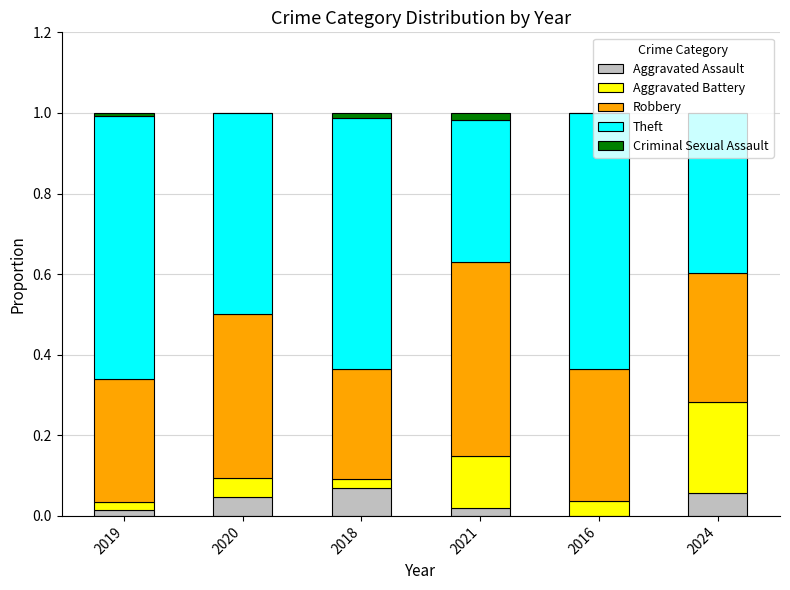

What is the total value across all series at 2016?

1.0